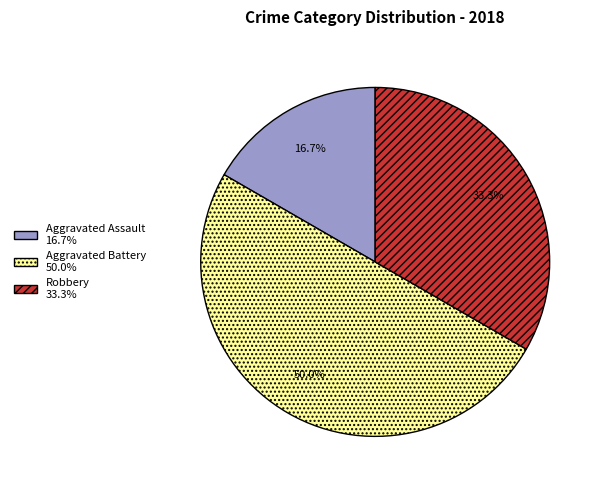

To the nearest percent, what is the difference between the largest and smallest slice percentages?

33%